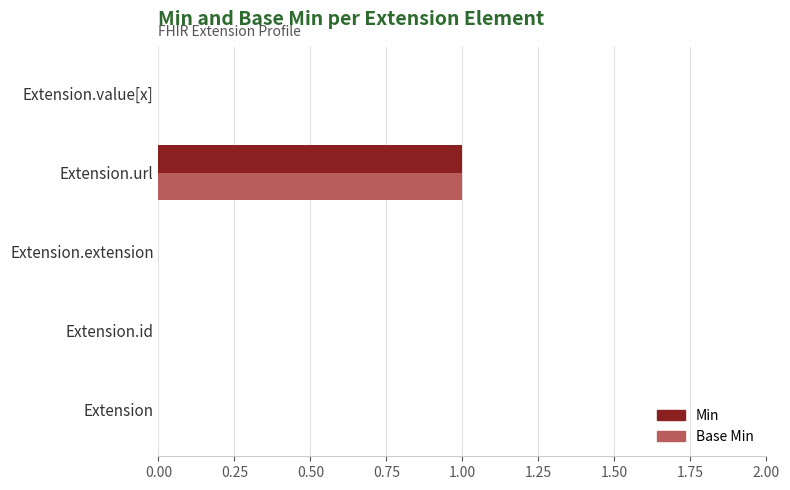

Which label corresponds to the largest value in the chart?

Extension.url